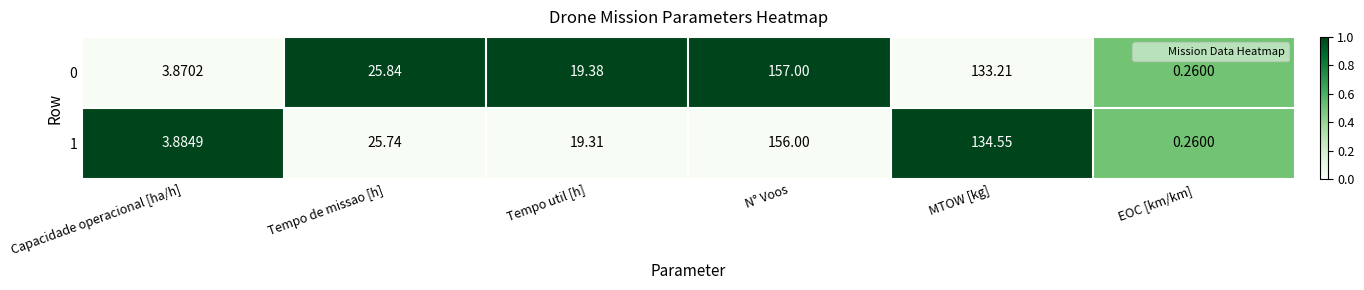

At which label is 0 closest to 78?

Tempo de missao [h]